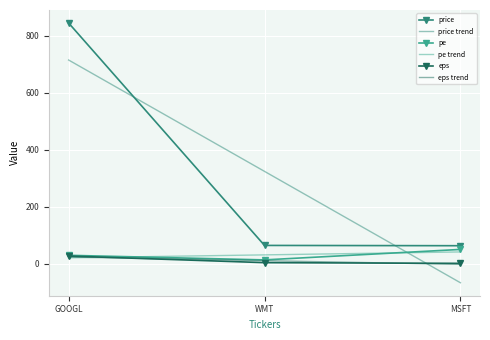

What is the maximum value shown in the chart?

845.0